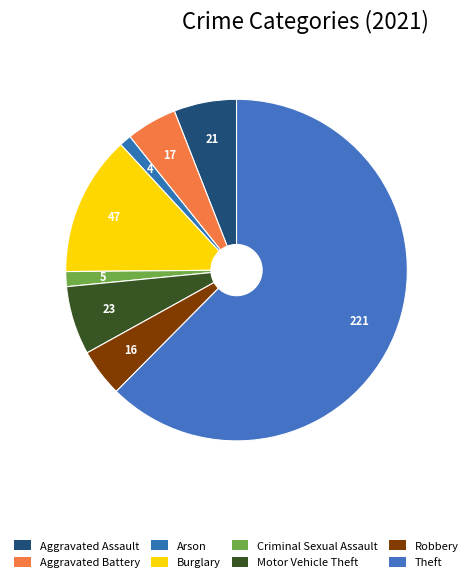

Count the number of slices in the pie.

8